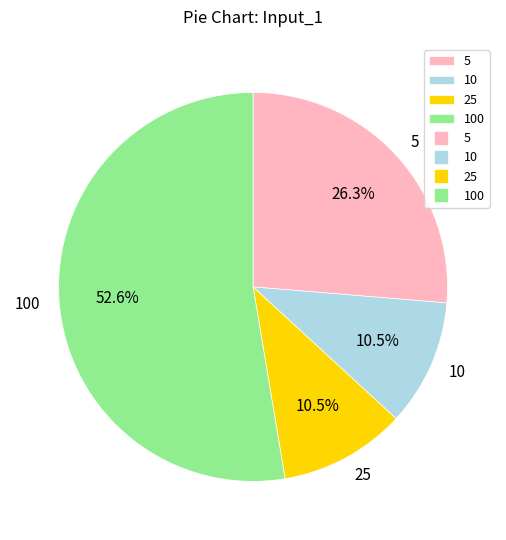

What is the largest slice in the pie chart?

100